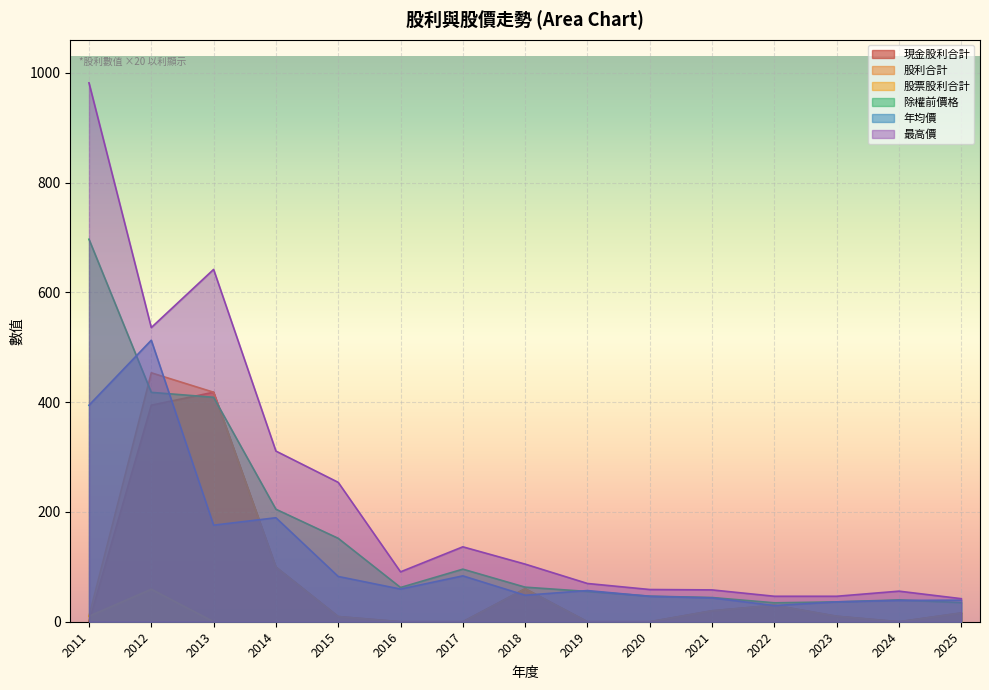

True or false: 年均價 and 最高價 cross at least once.

False